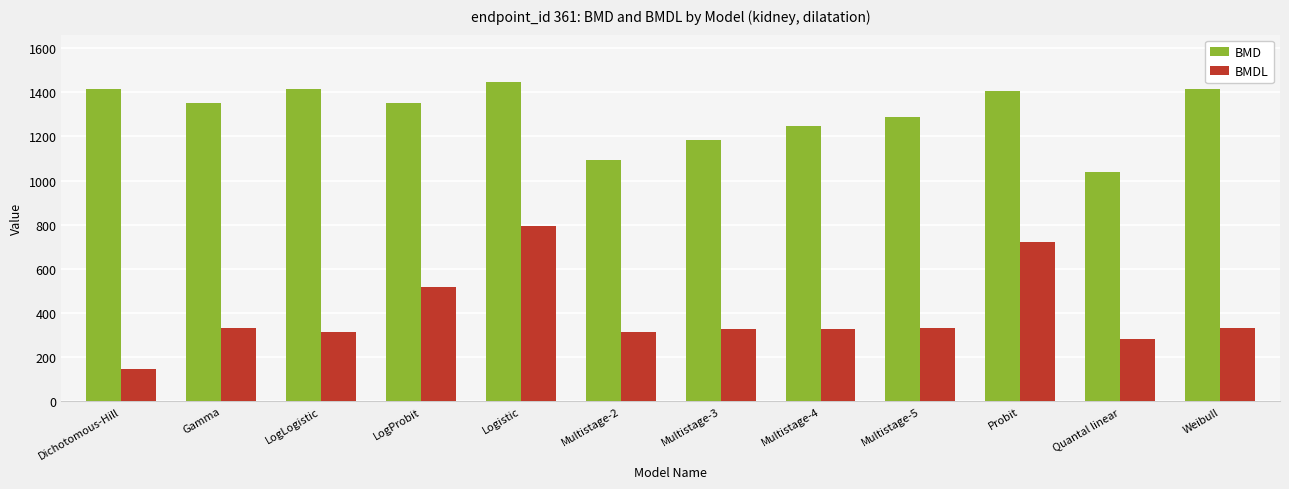

What is the highest value of the BMDL series?

794.0